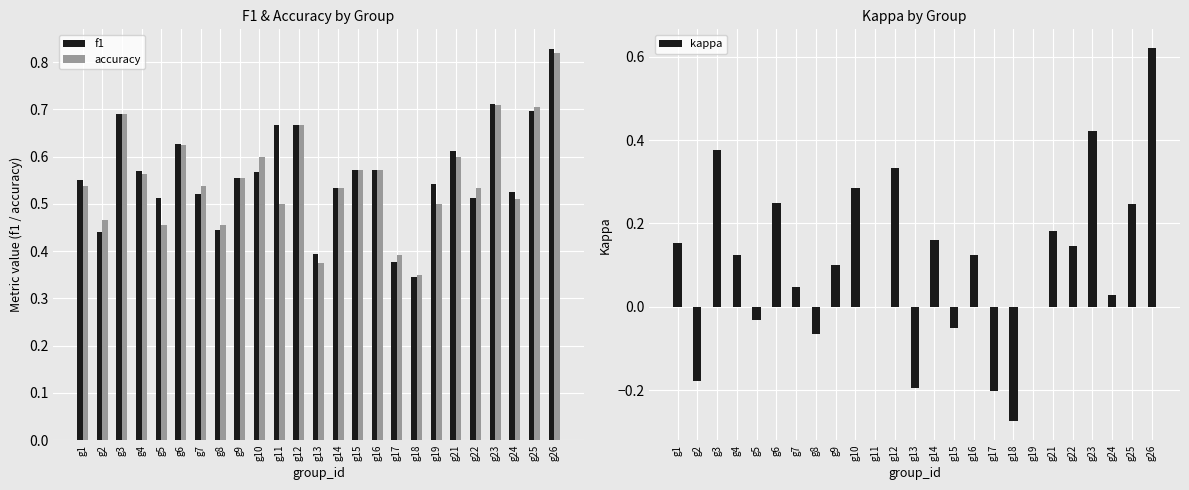

Rank the series by their maximum value, from lowest to highest.

kappa, accuracy, f1